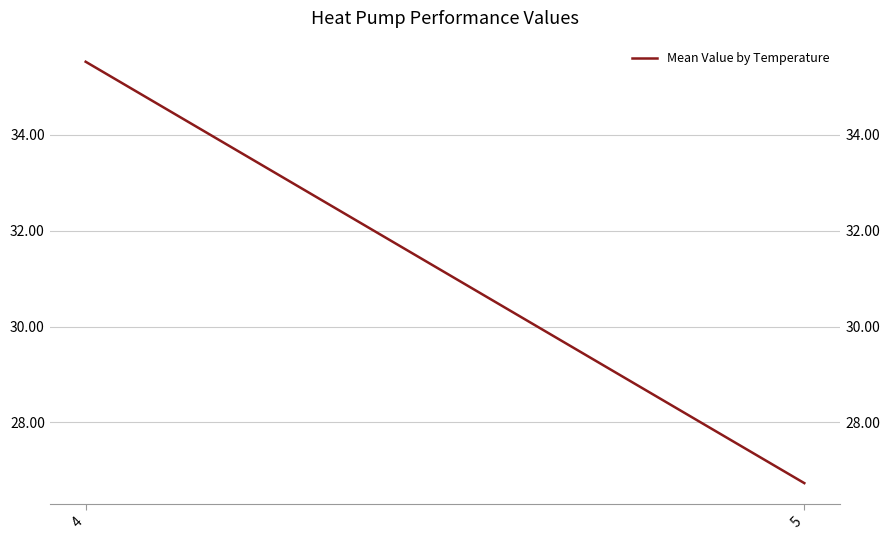

List the labels in order of value, largest first.

4, 5